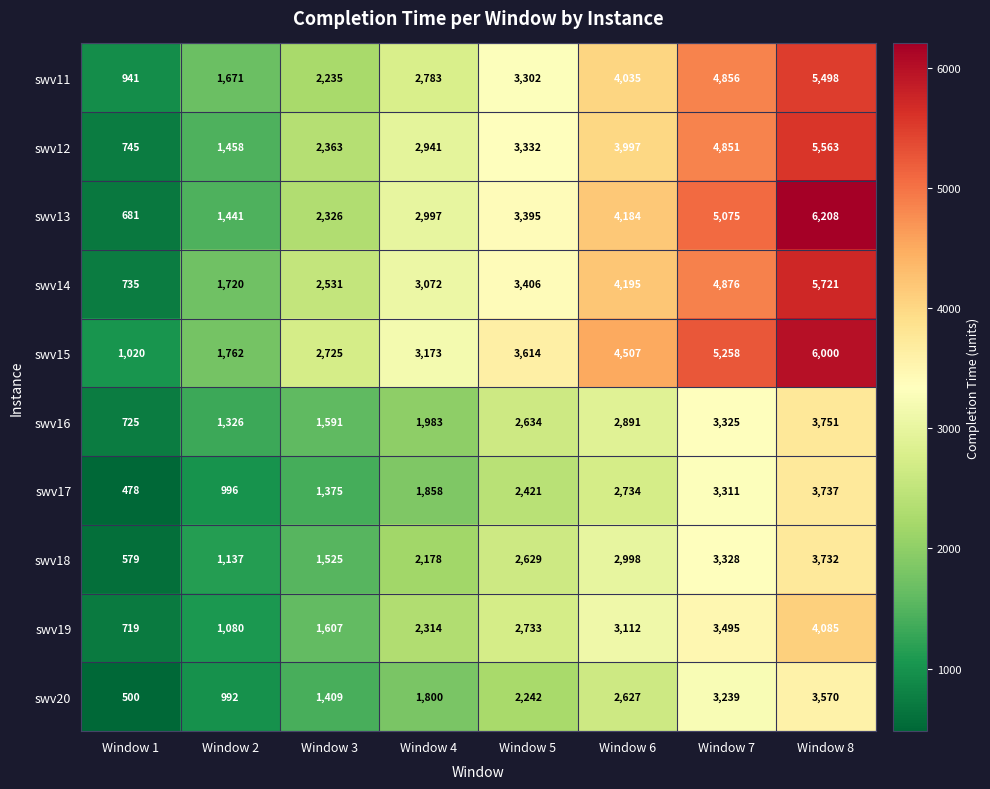

What is the difference between the highest and lowest values at Window 7?

2019